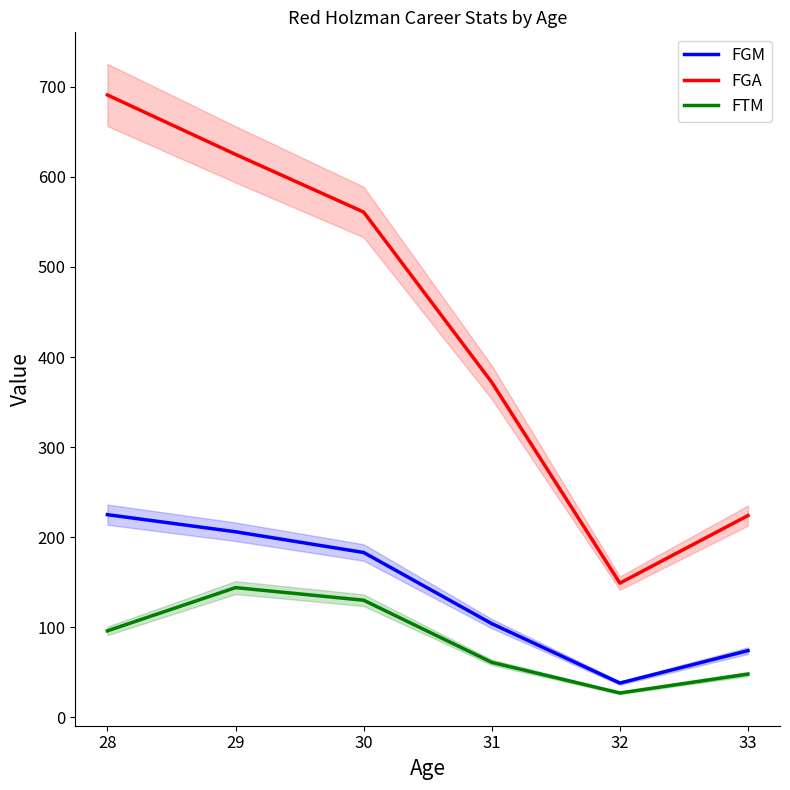

True or false: FGA and FTM intersect in this chart.

False